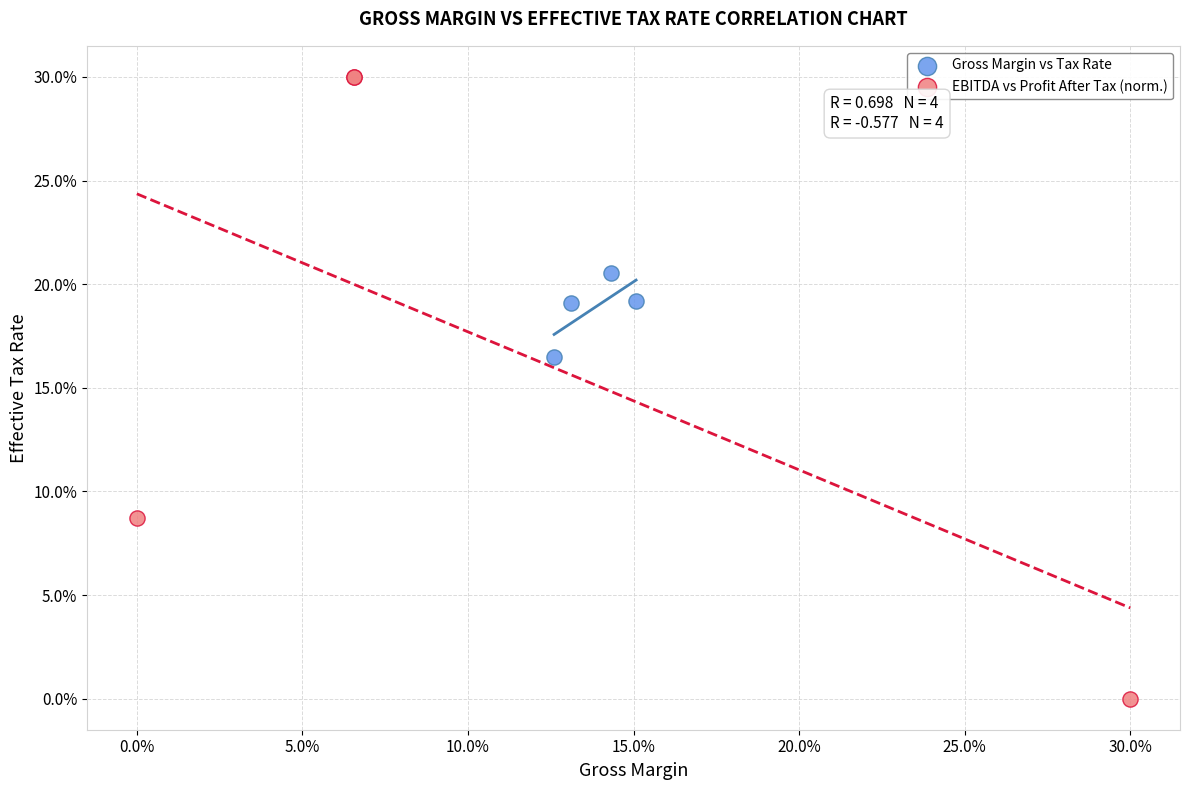

Which series contains the highest Y value?

EBITDA vs Profit After Tax (norm.)